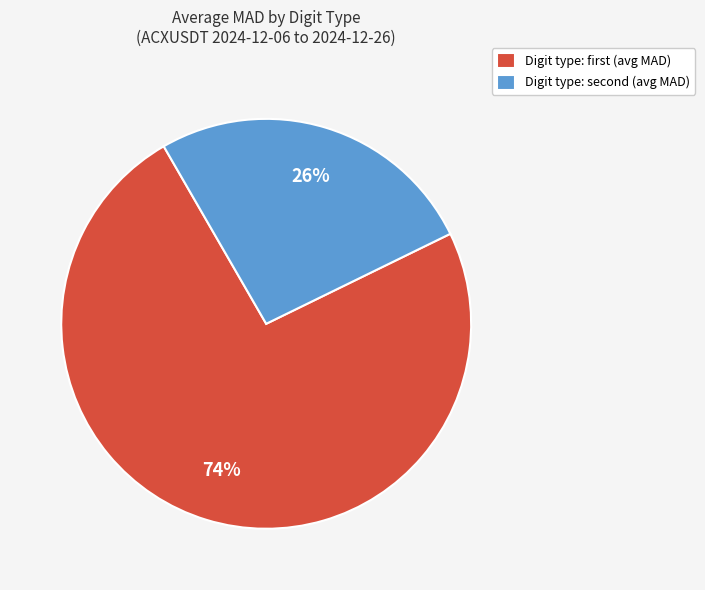

To the nearest percent, what is the average slice percentage?

50%